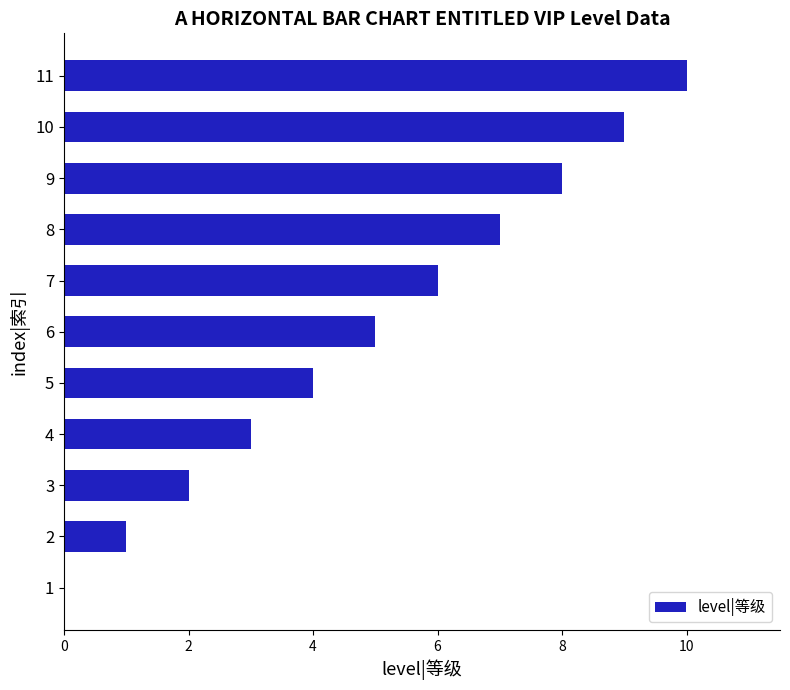

Which label corresponds to the largest value in the chart?

11